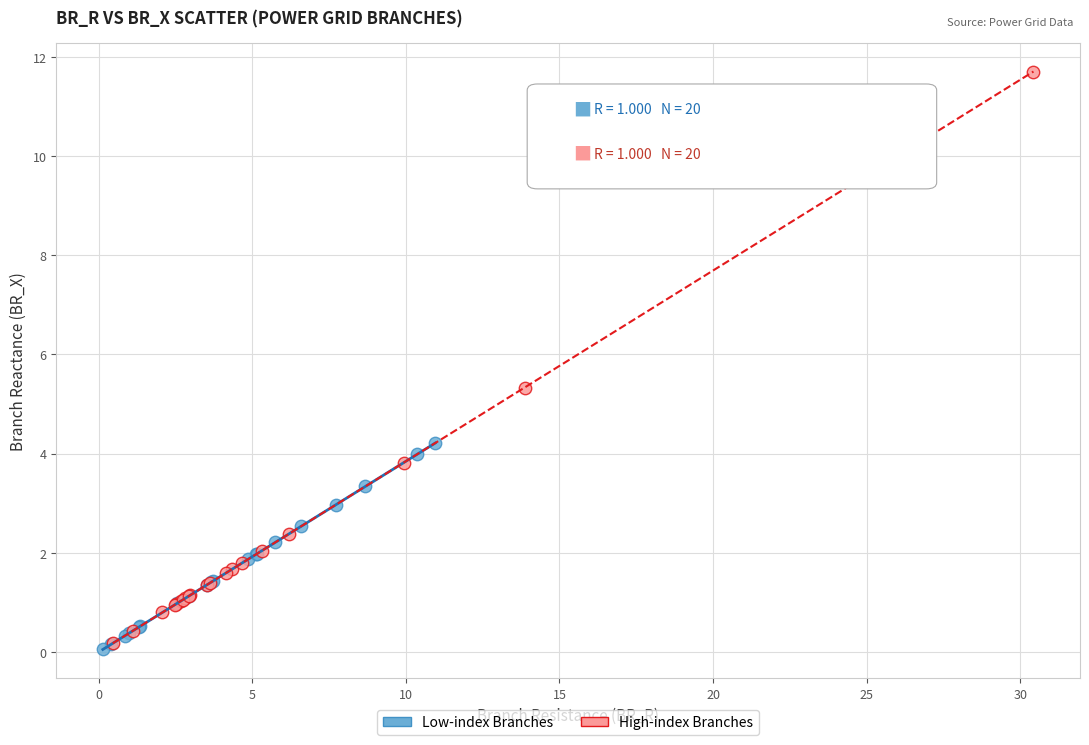

Which series reaches the maximum Y coordinate?

High-index Branches